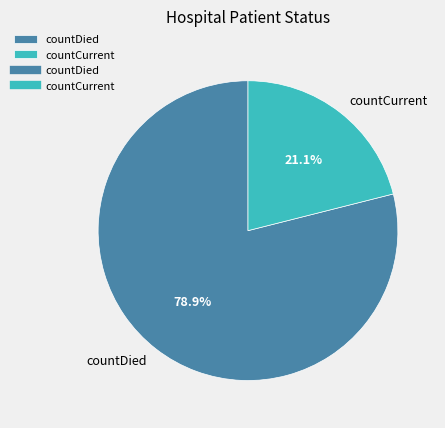

Which category has the biggest portion of the pie?

countDied